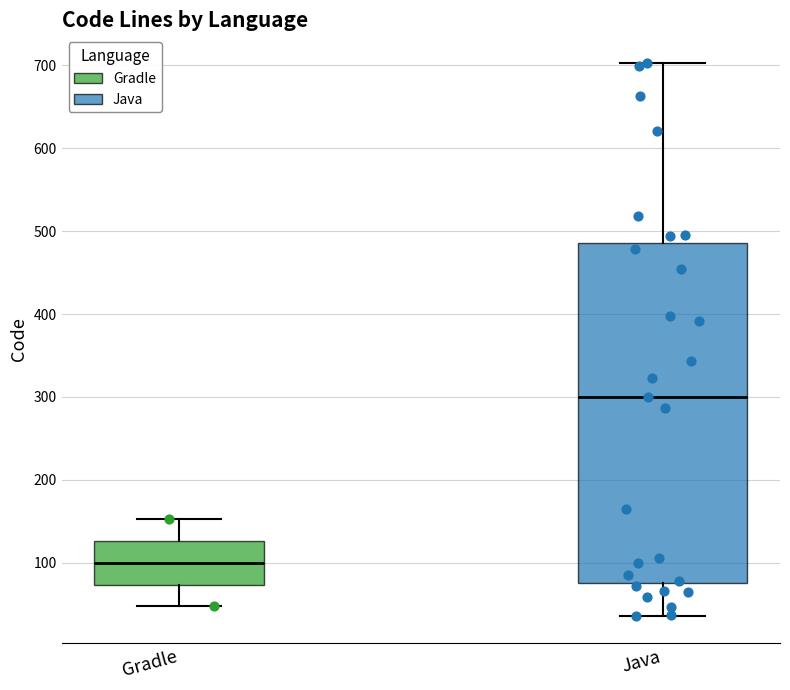

Which box's median line is the lowest?

Gradle